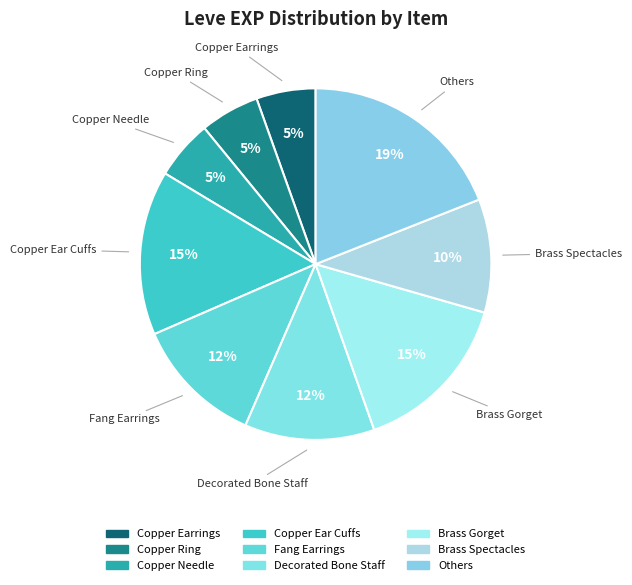

How many segments does this pie chart have?

9